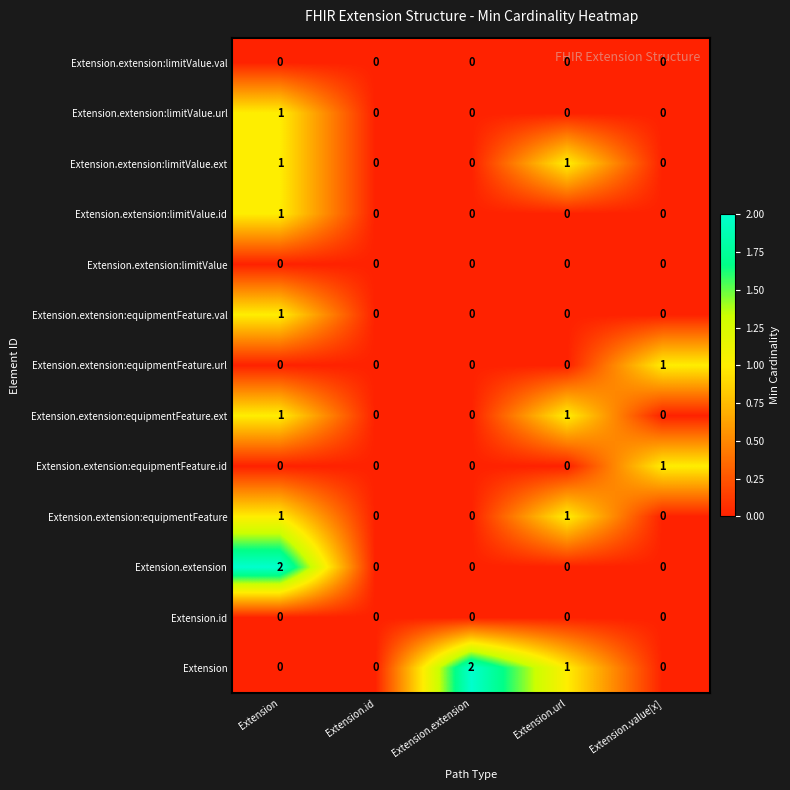

Which series has the largest total across all categories?

Extension